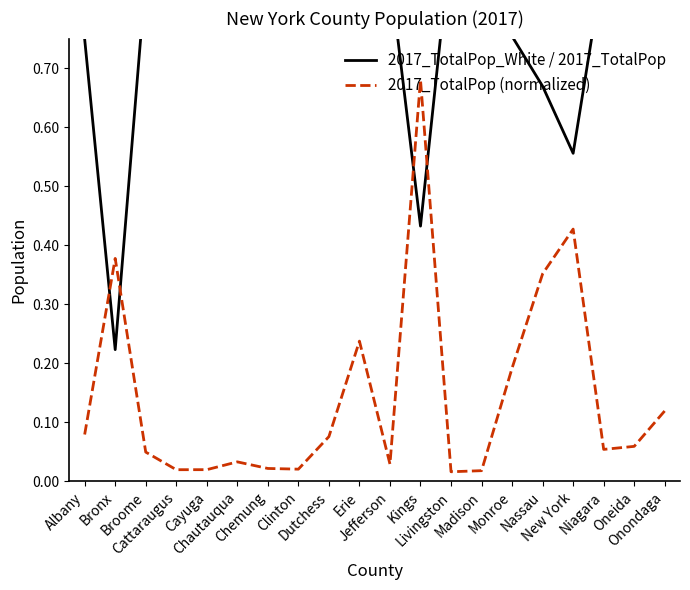

The 2017_TotalPop_White / 2017_TotalPop series shows 0.3 at Monroe. True or false?

False